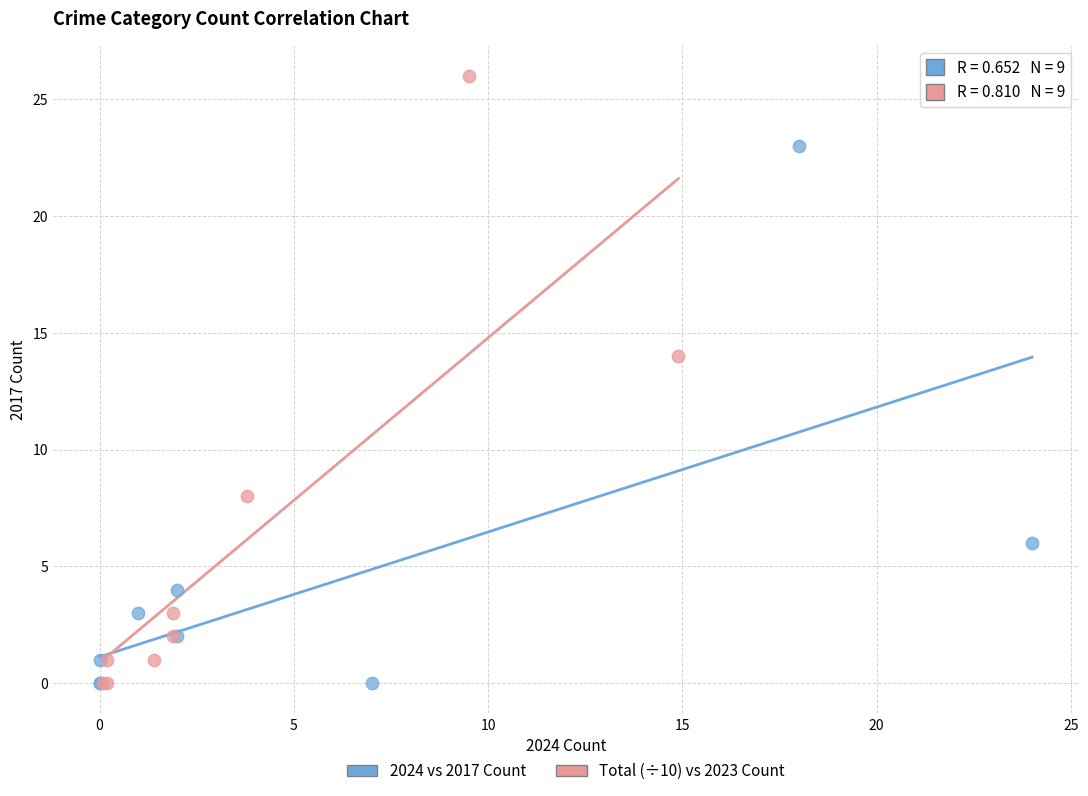

Which series reaches the maximum Y coordinate?

Total (÷10) vs 2023 Count